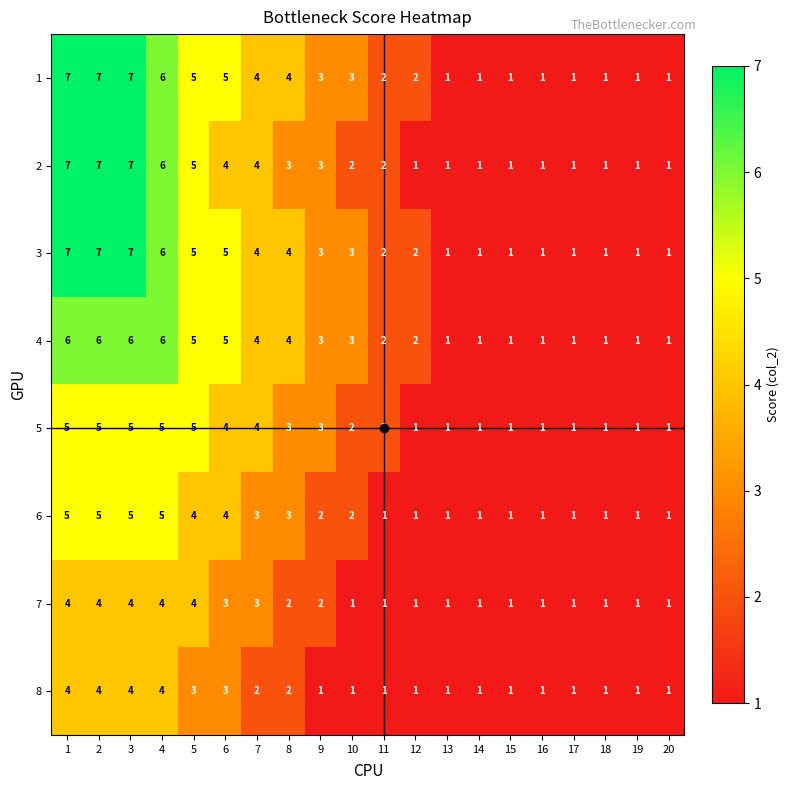

What is the sum of all 4 values?

60